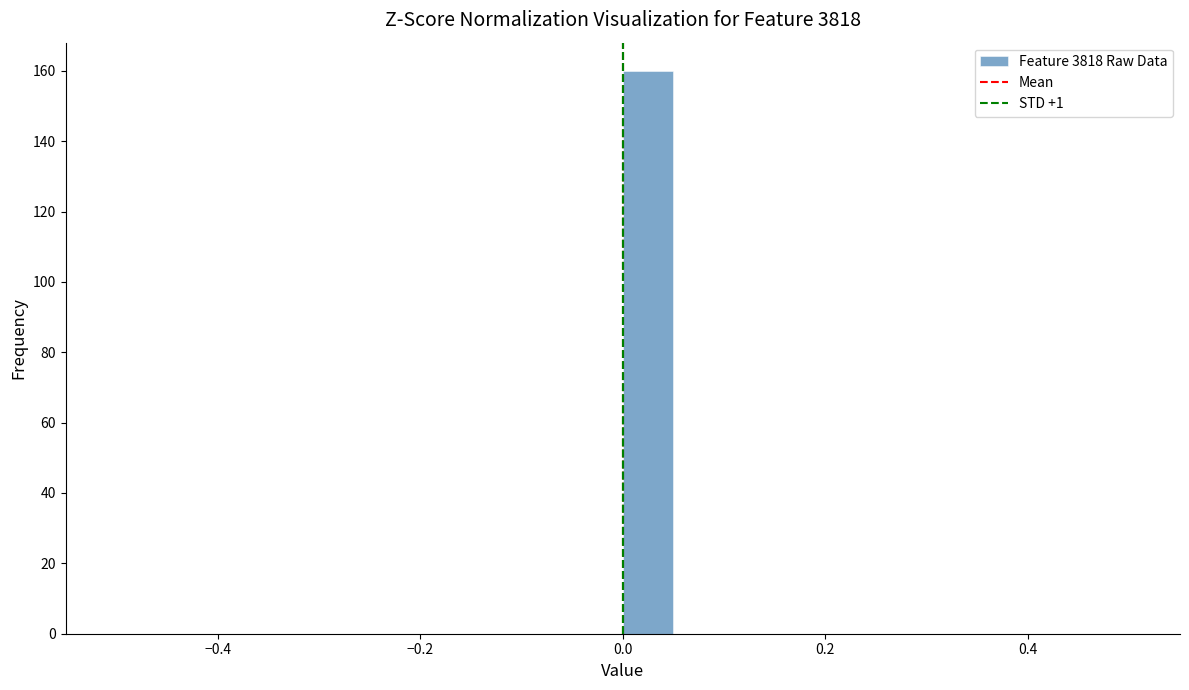

Read against the x-axis, roughly where is the centre of the tallest bar?

0.02